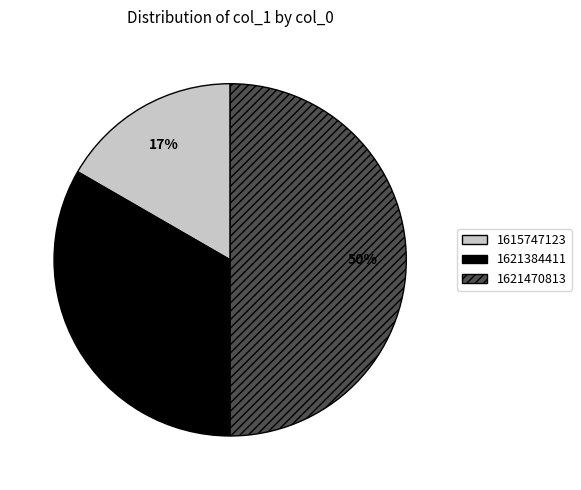

Which slice is the largest?

1621470813